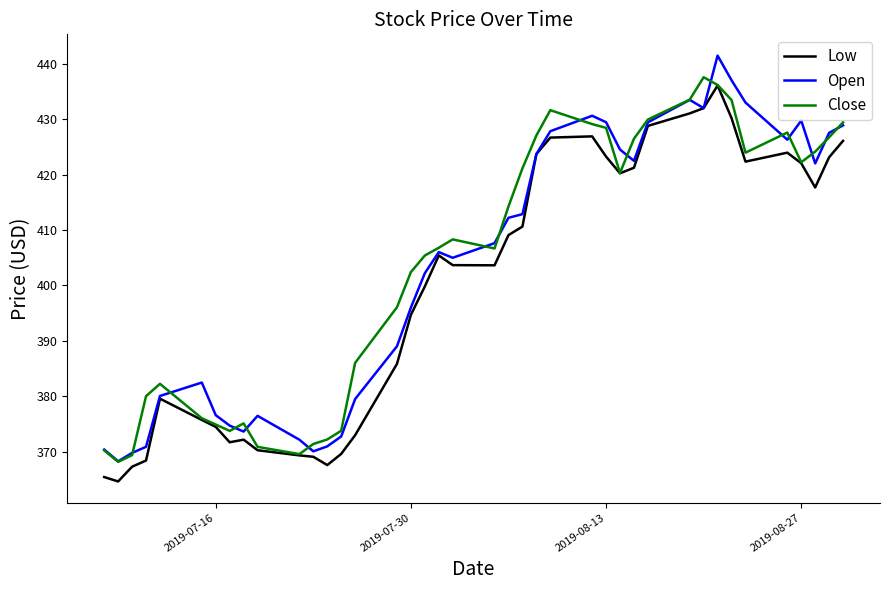

Which series has the widest spread of values?

Open